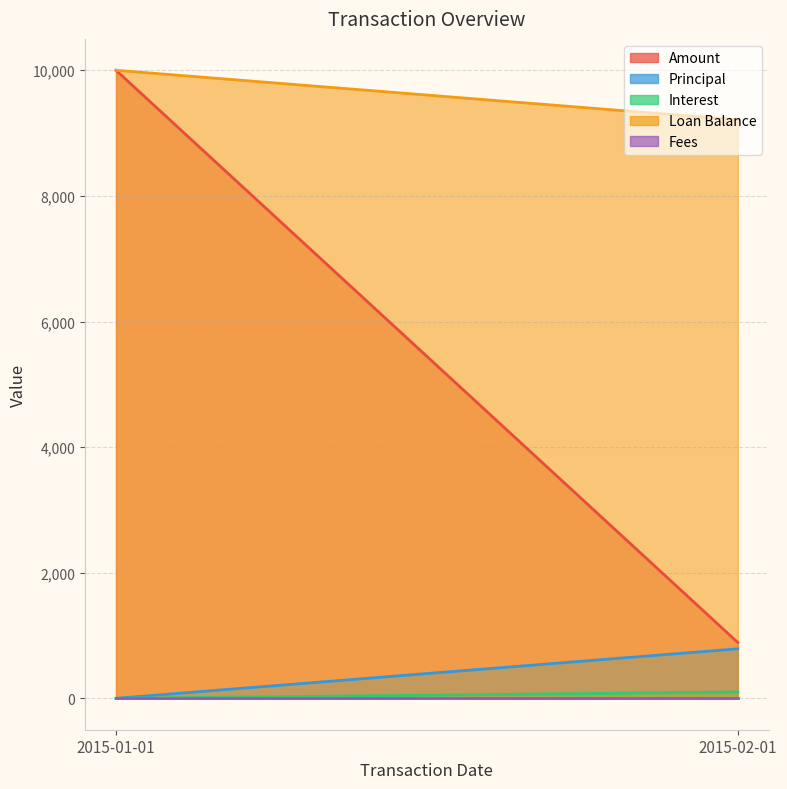

How many lines are shown in the chart?

5